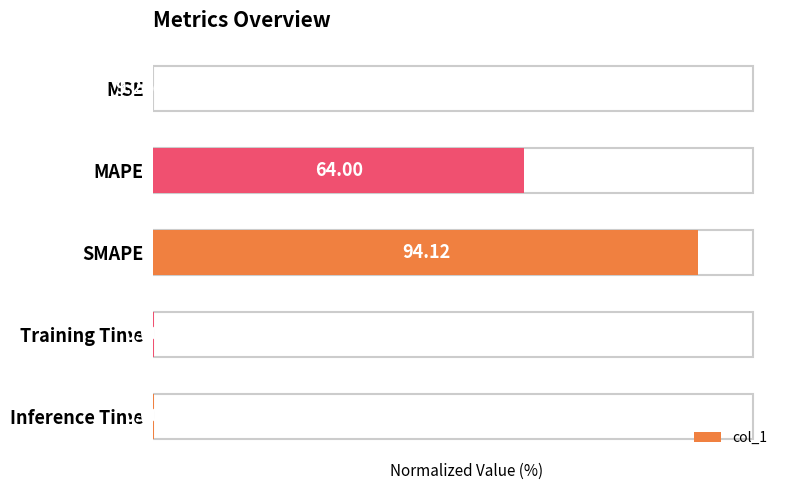

What is the sum of the values at SMAPE and Training Time?

100.0